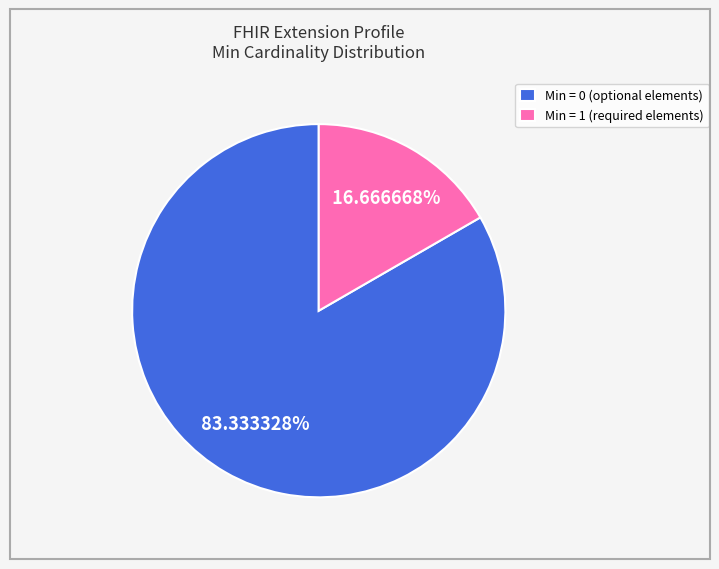

Count the number of slices in the pie.

2